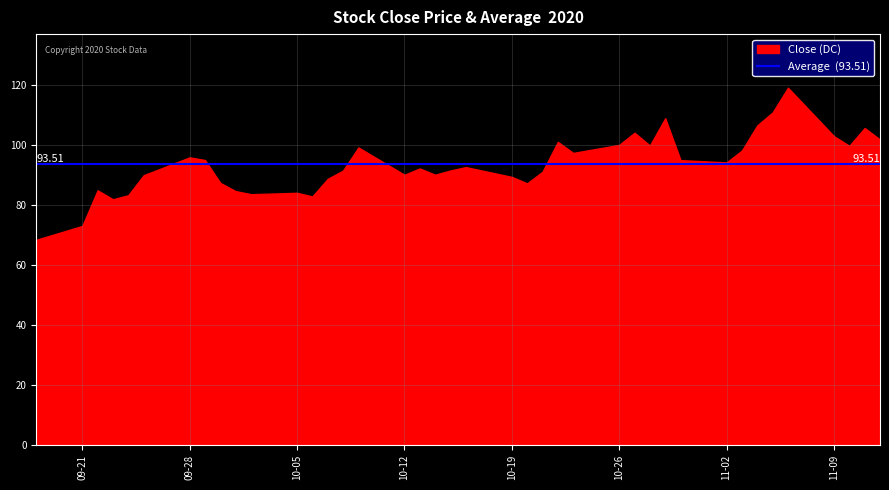

True or false: Average Close and Close cross at least once.

False